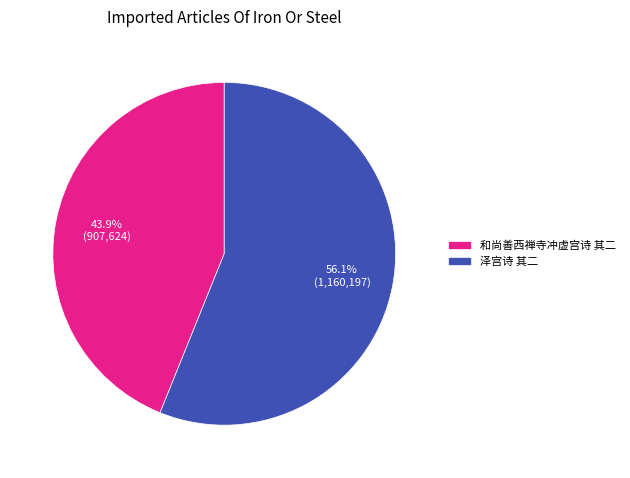

Between 和尚善西禅寺冲虚宫诗 其二 and 泽宫诗 其二, which is larger?

泽宫诗 其二